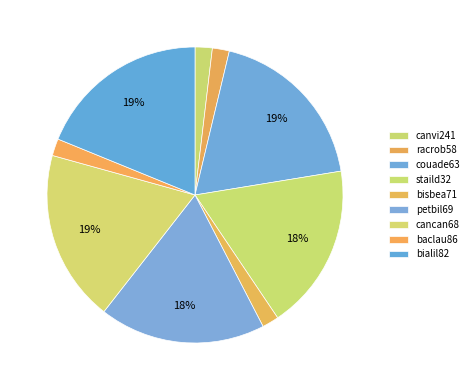

Count the number of slices in the pie.

9